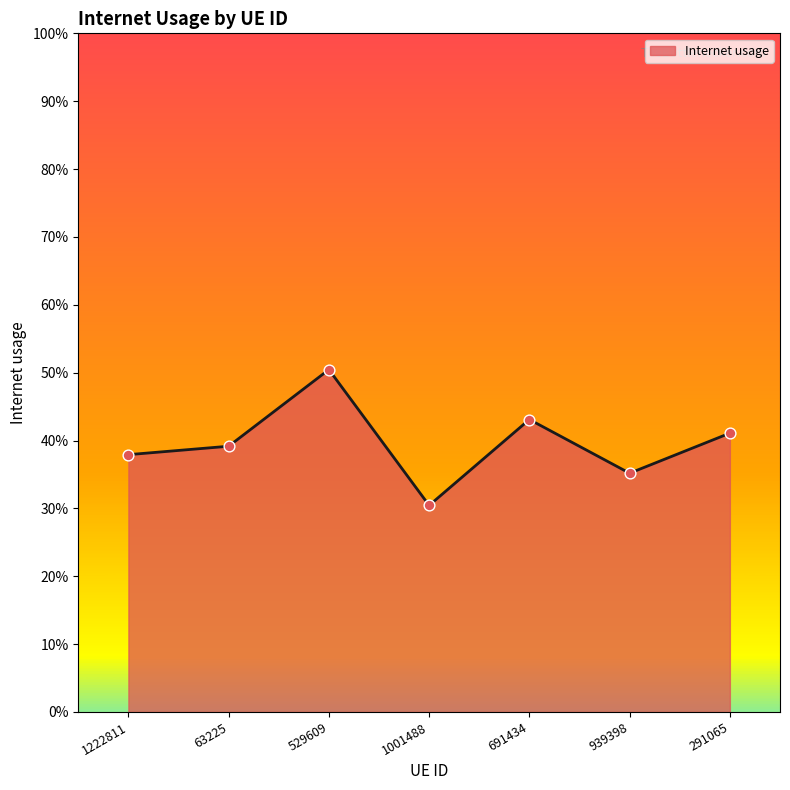

What is the change in value from 529609 to 939398?

-0.2